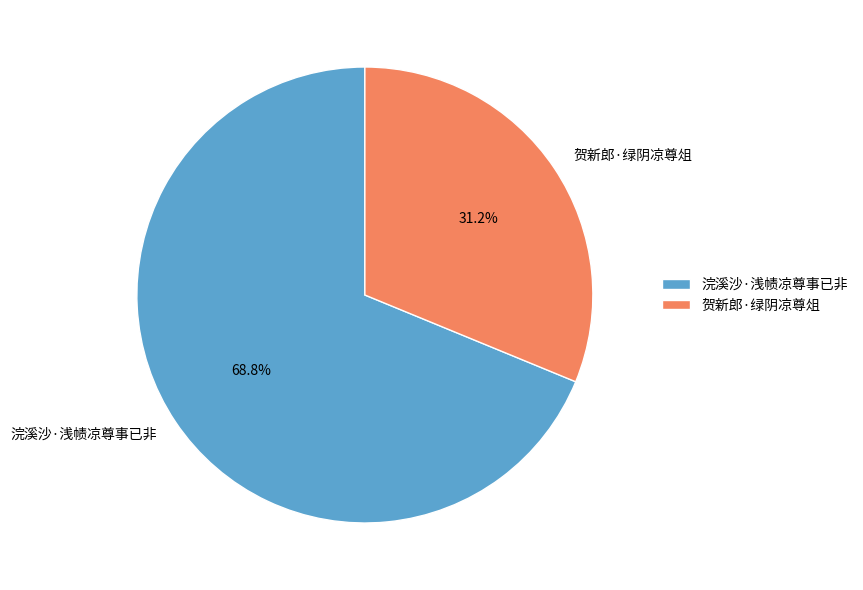

Is there a majority slice in this chart?

Yes